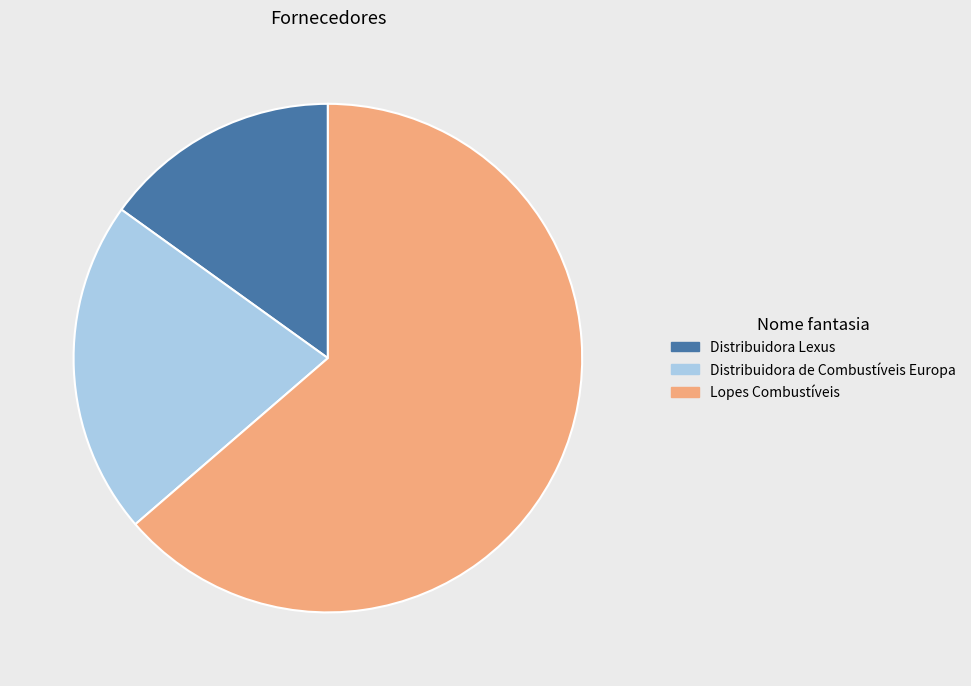

Which category has the biggest portion of the pie?

Lopes Combustíveis